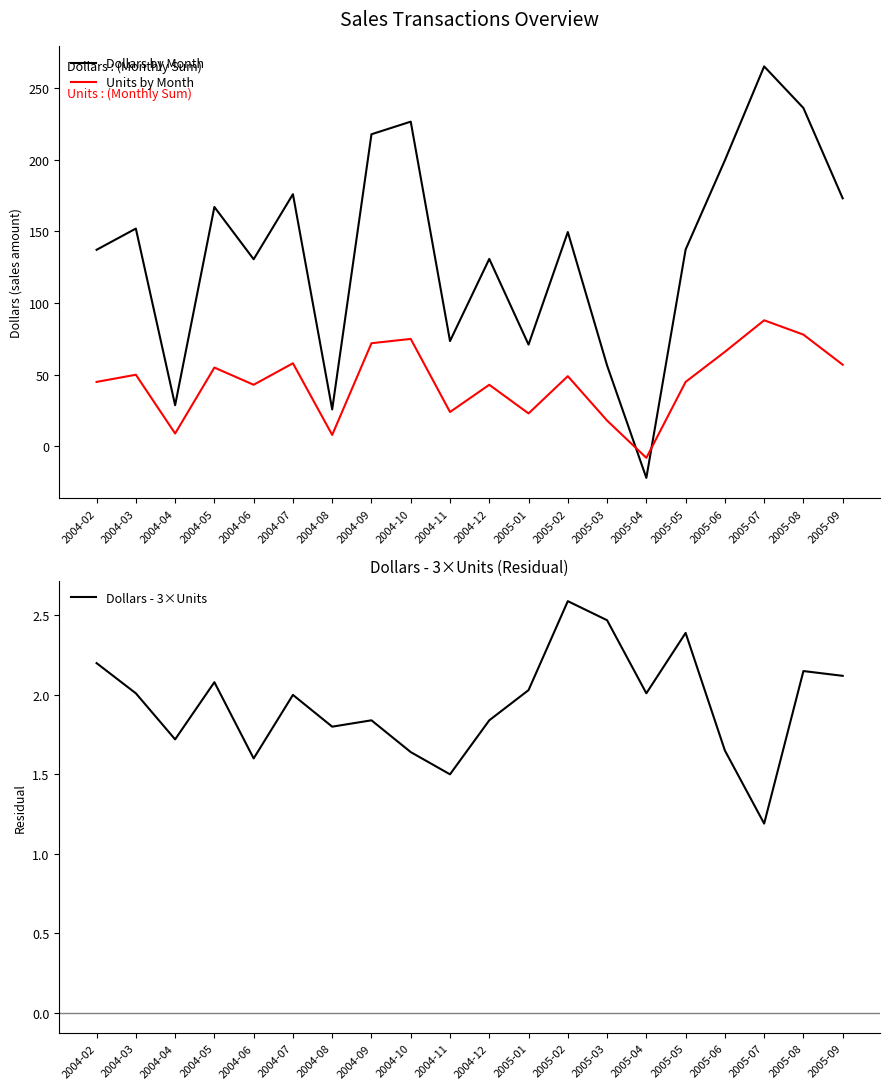

How many lines are shown in the chart?

3